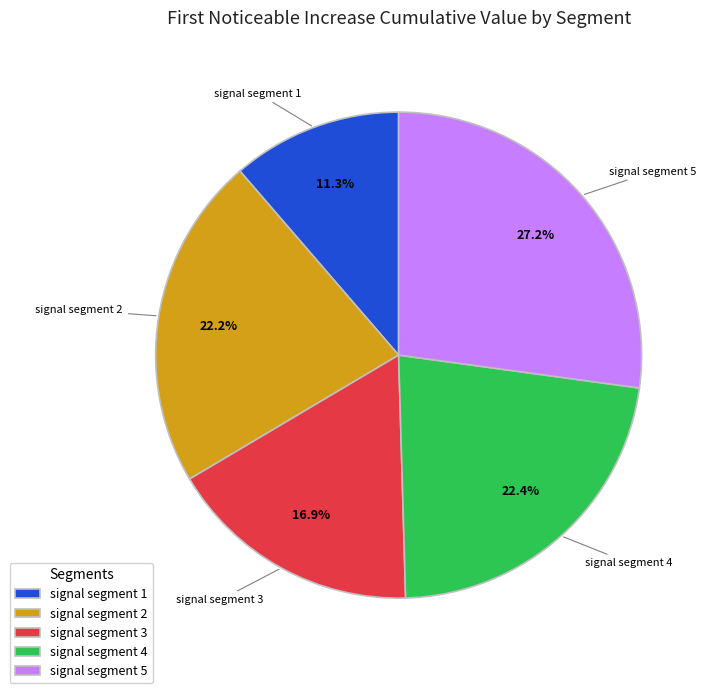

How many segments does this pie chart have?

5